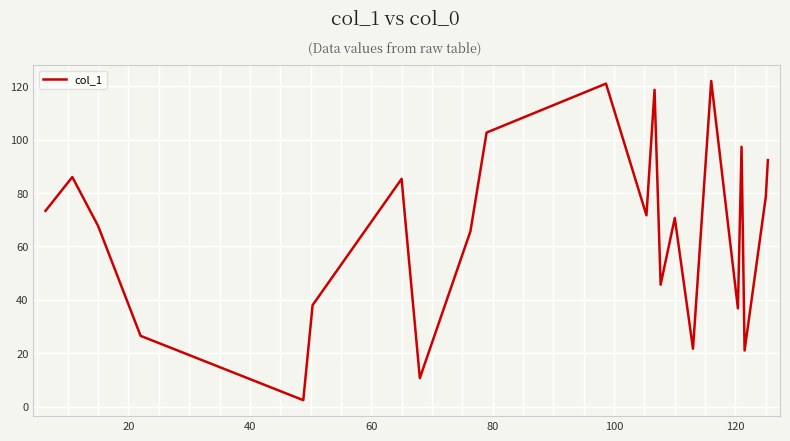

What is the greatest value displayed?

122.0